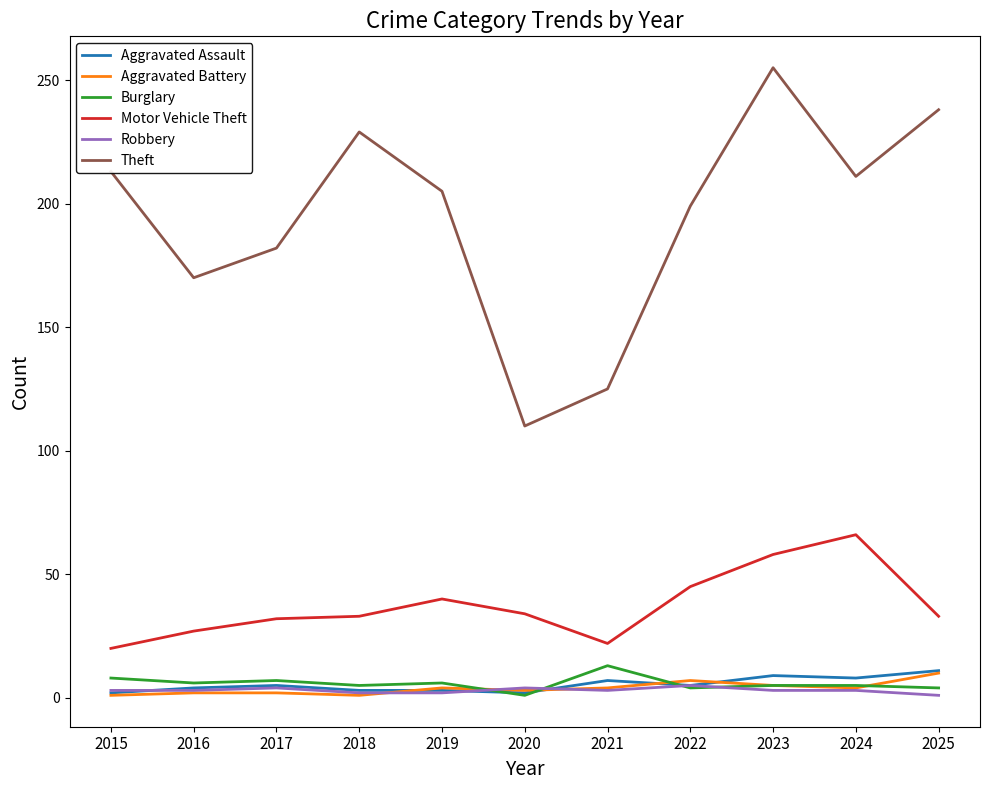

At which label does Theft reach its peak?

2023